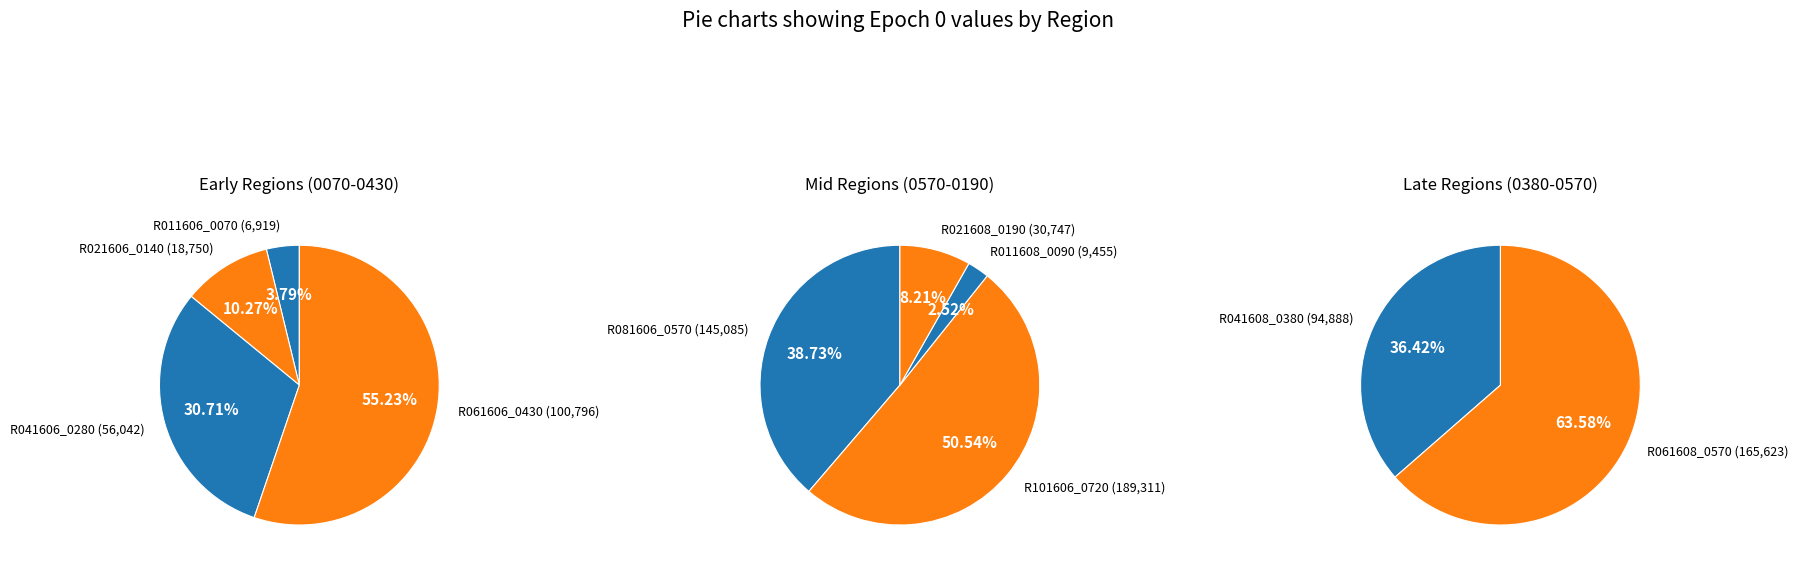

Is the sum of R101606_0720 and R061608_0570 greater than half?

No